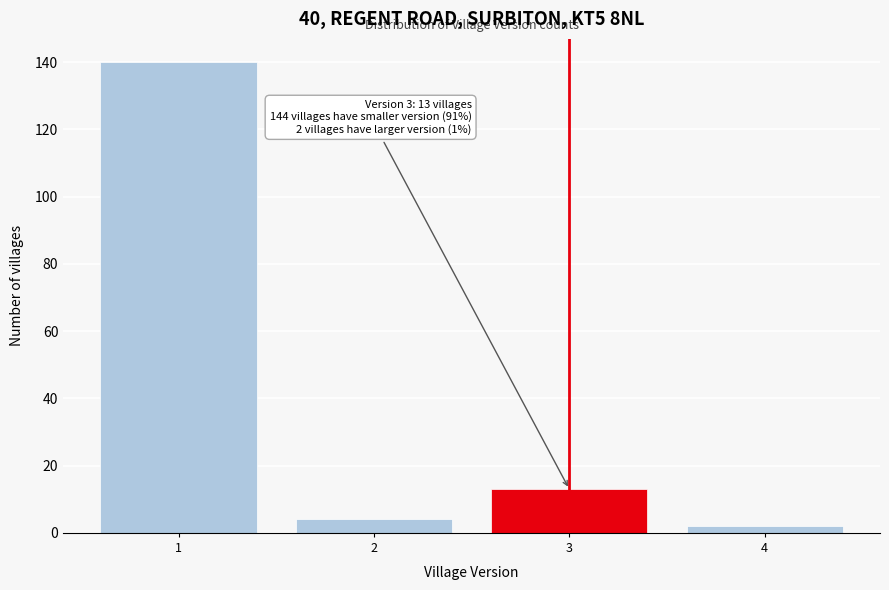

Reading right to left, what are all the values shown in this chart?

2	13	4	140